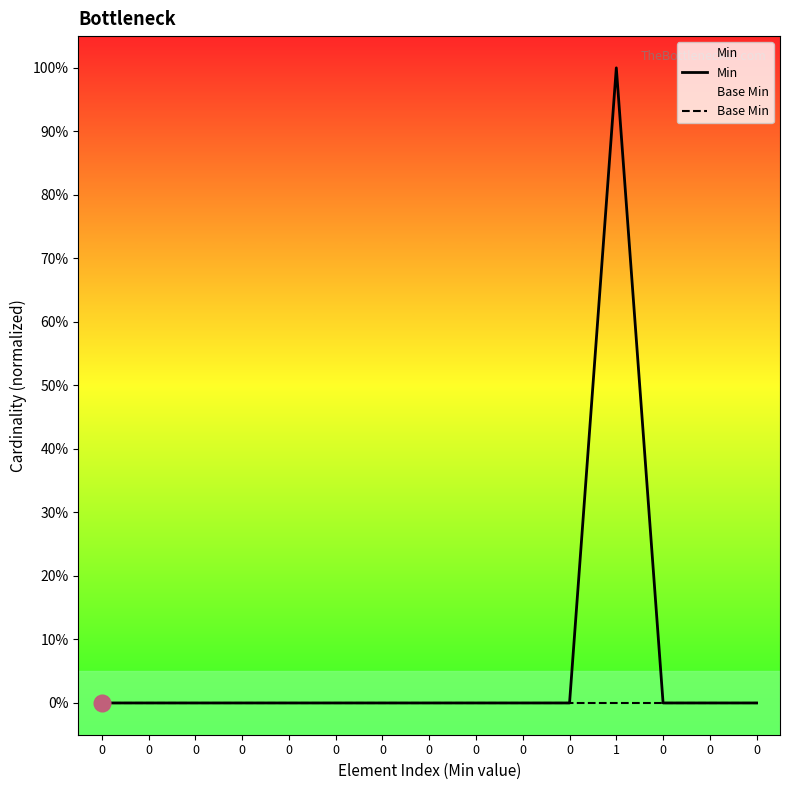

Is it true that Min equals 1 at 0?

False